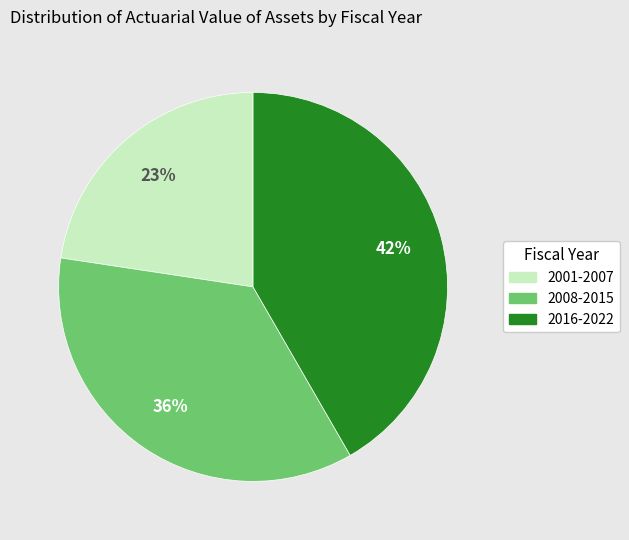

What percentage is the 2001-2007 slice, to the nearest percent?

23%